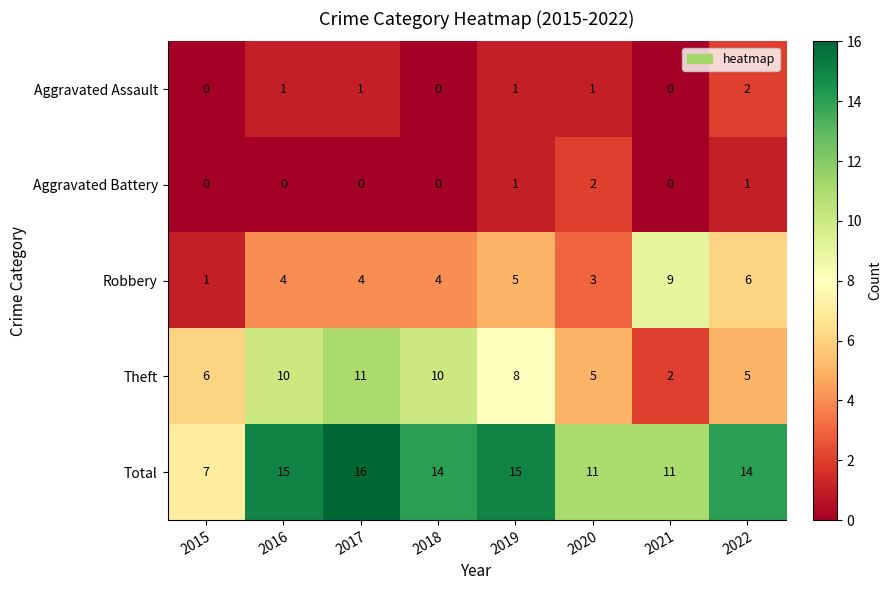

What is the sum of all Aggravated Assault values?

6